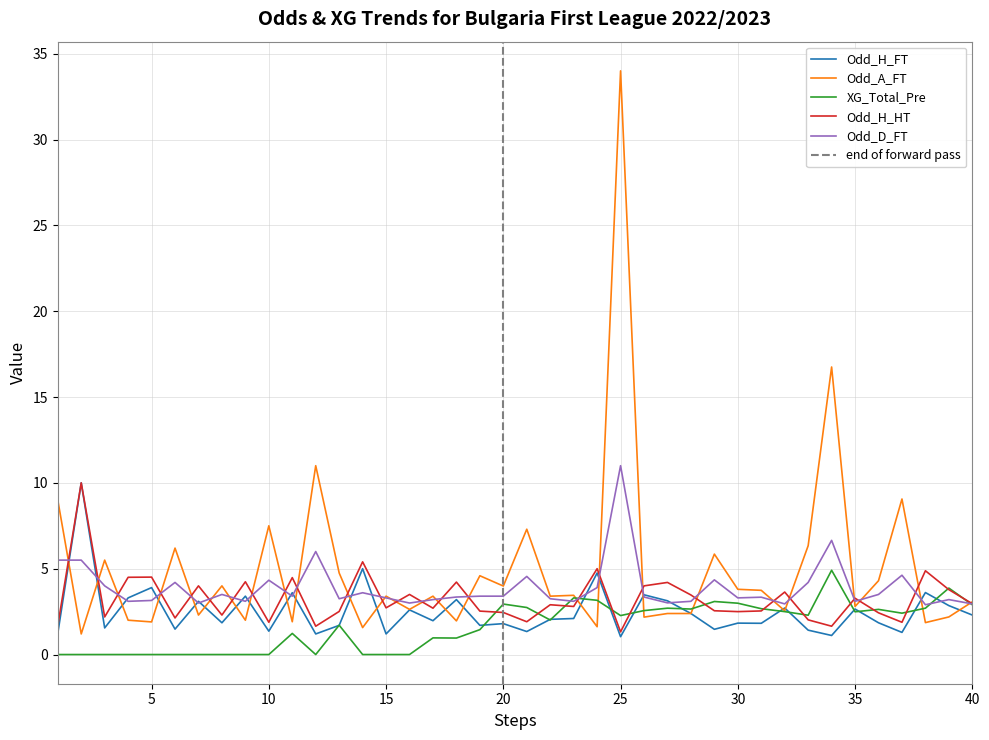

The value of Odd_A_FT at 40 is 4.2. True or false?

False